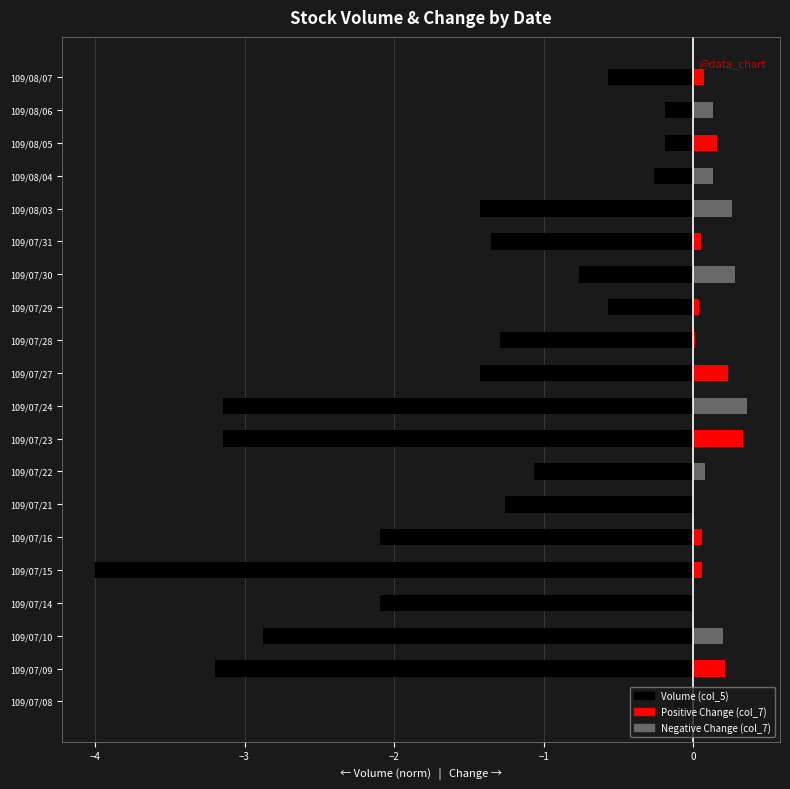

The Negative Change series shows 0.6 at 9. True or false?

False